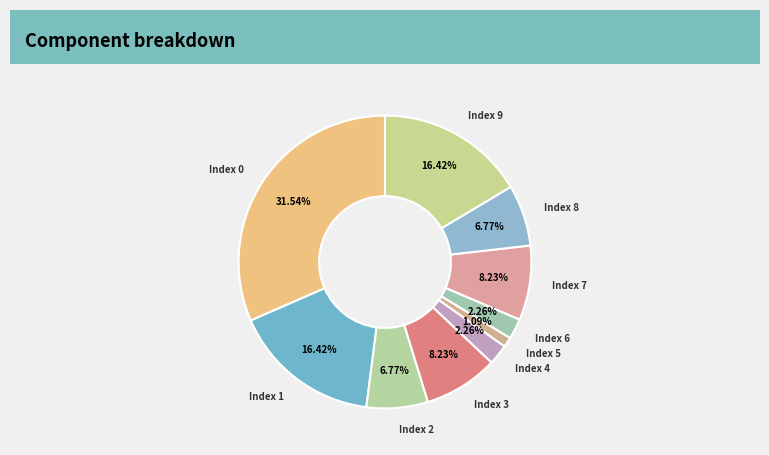

To the nearest percent, what percentage of the pie is Index 3?

8%